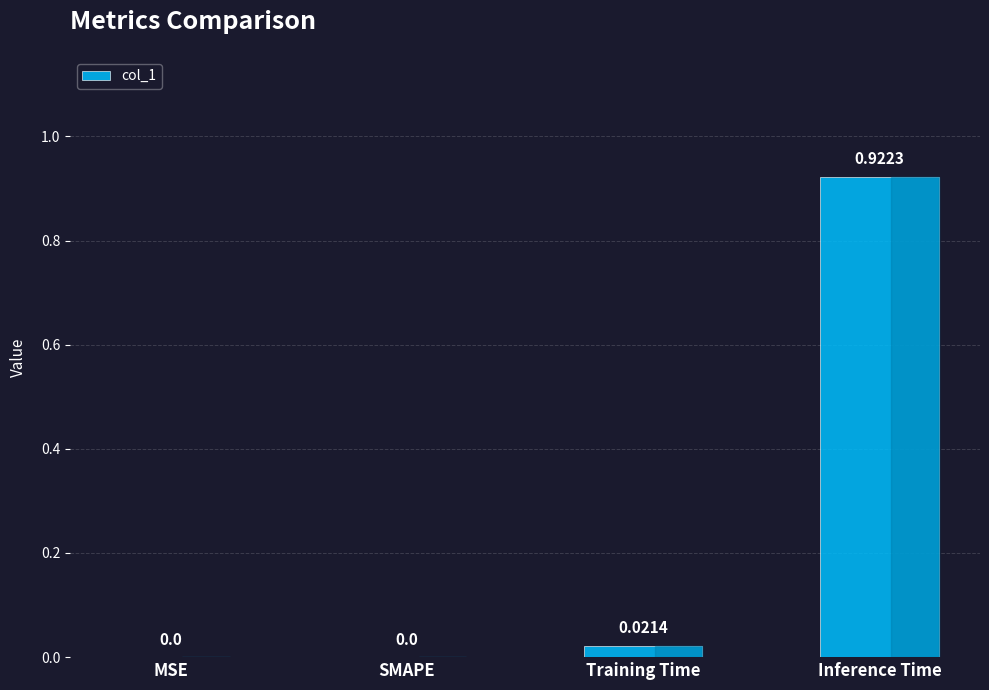

At which category does the chart reach its peak across all series?

Inference Time